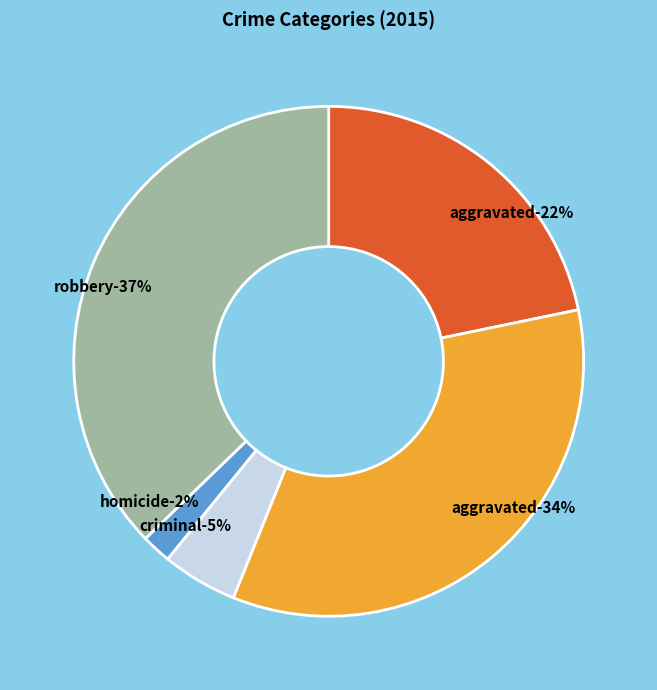

Which slice is the largest?

Robbery